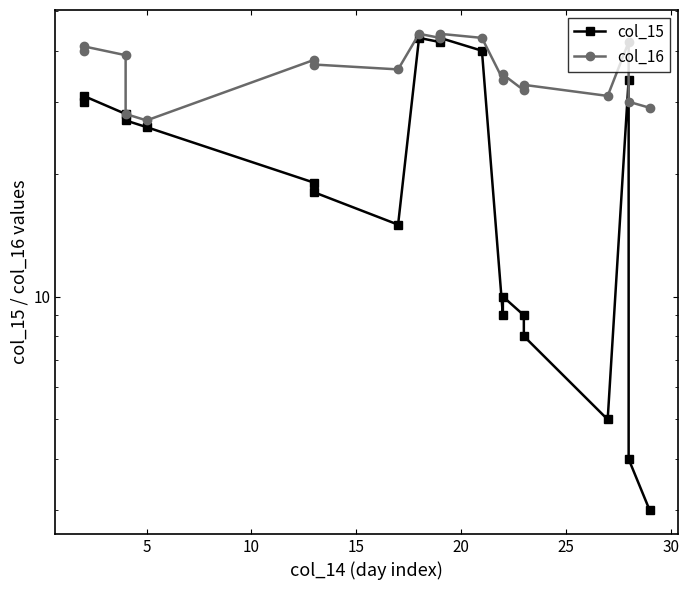

The value of col_15 at 19 is 2. True or false?

False